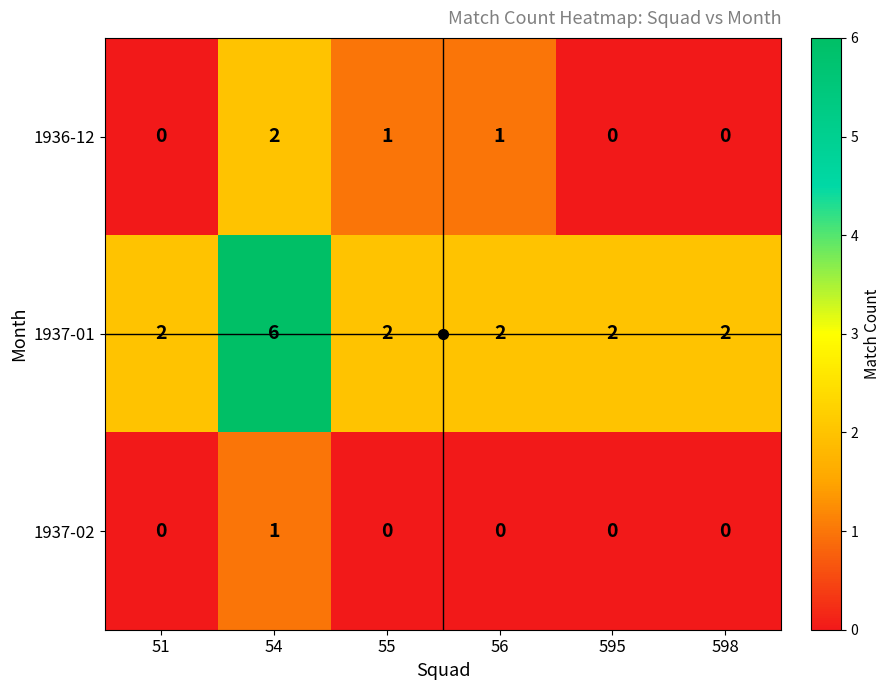

Between 56 and 598, which series saw the biggest shift?

1936-12